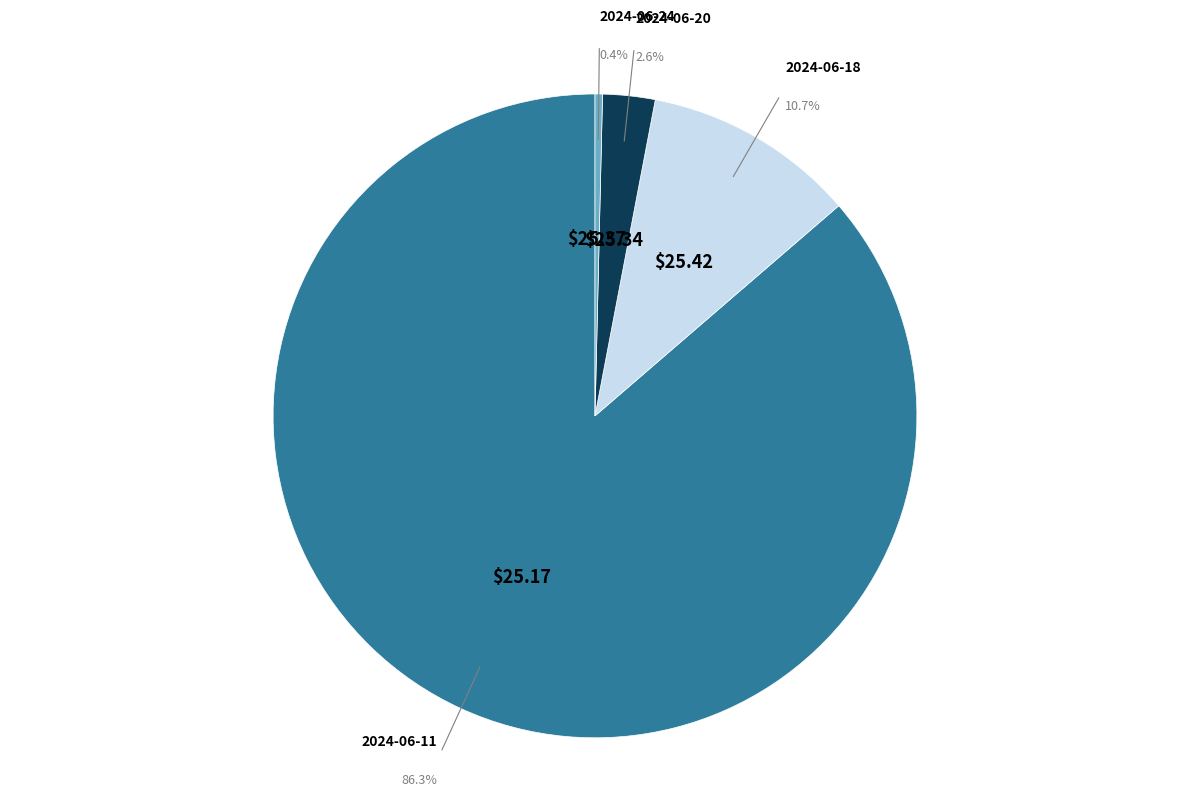

How many slices are in this pie chart?

4